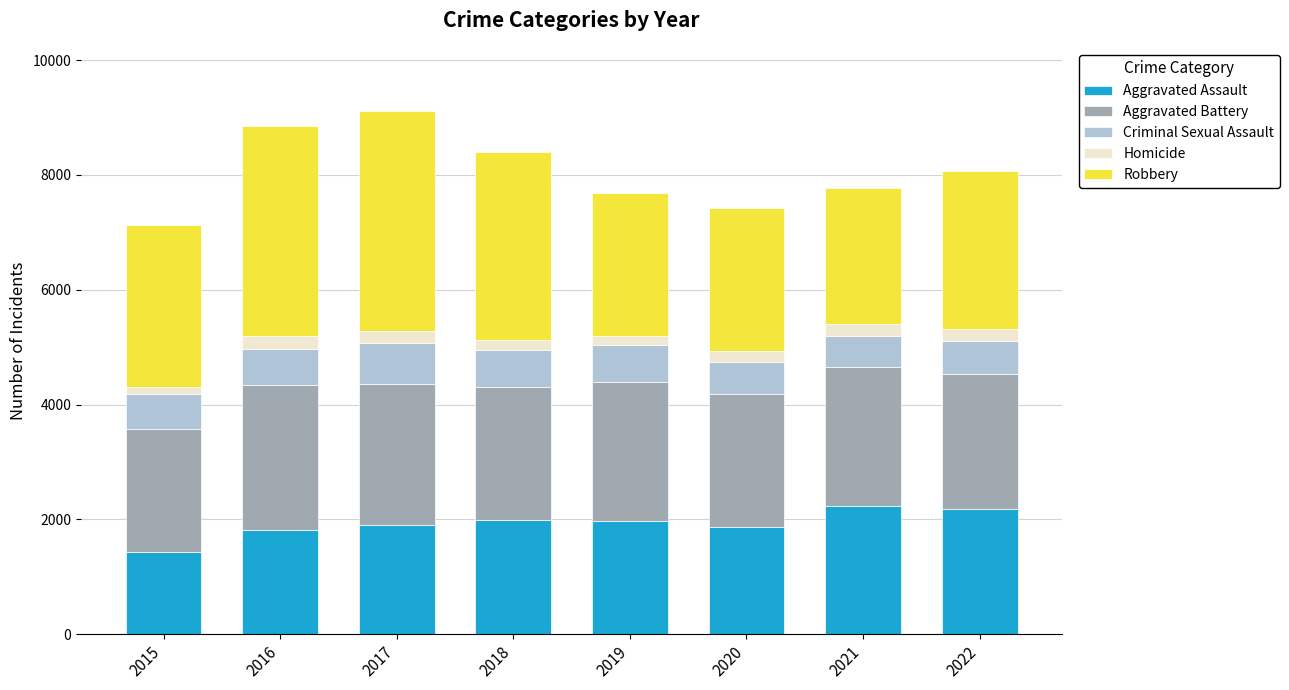

What is the maximum value for Aggravated Assault?

2240